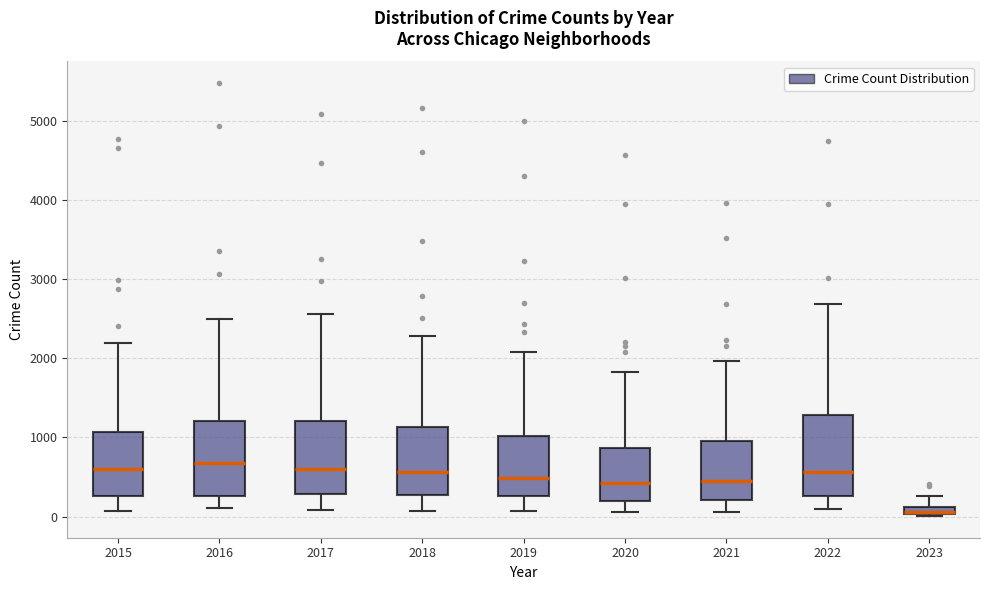

Where does the upper whisker of the box at x = 2017 end on the y-axis? The values are not printed on the chart, so give them approximately, as read against the axis.

2600